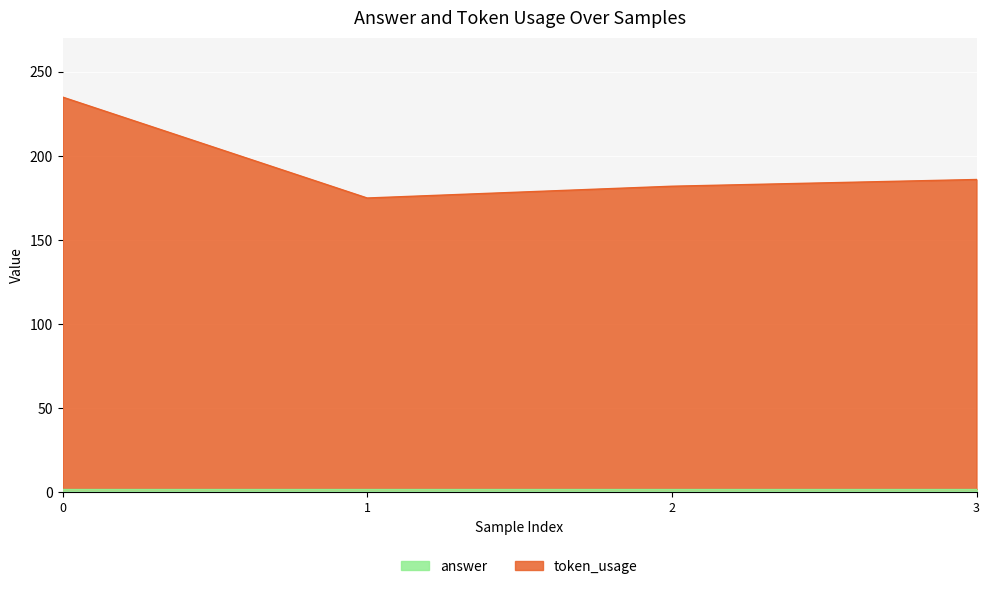

True or false: there are more than 1 points higher than both neighbors.

False